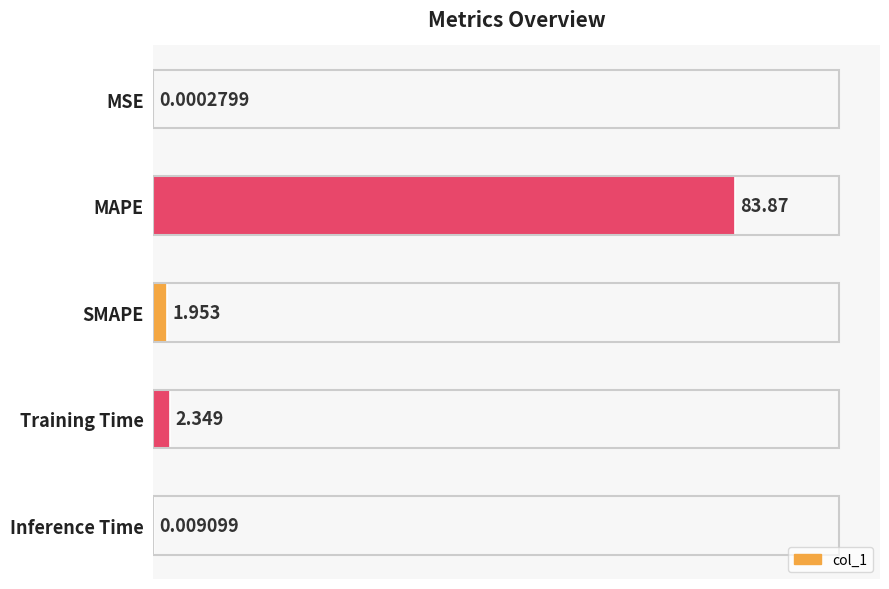

At which category does the chart reach its peak across all series?

MAPE